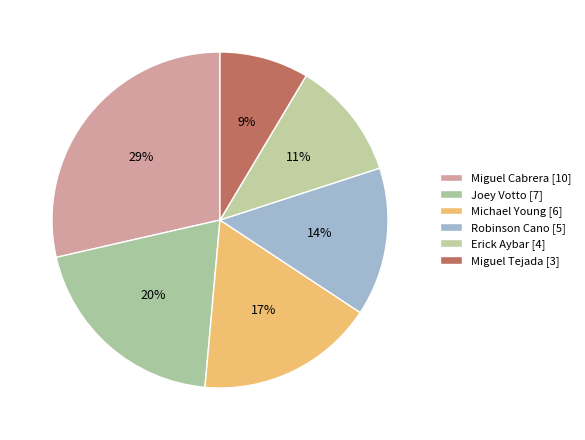

Does any single category account for the majority?

No